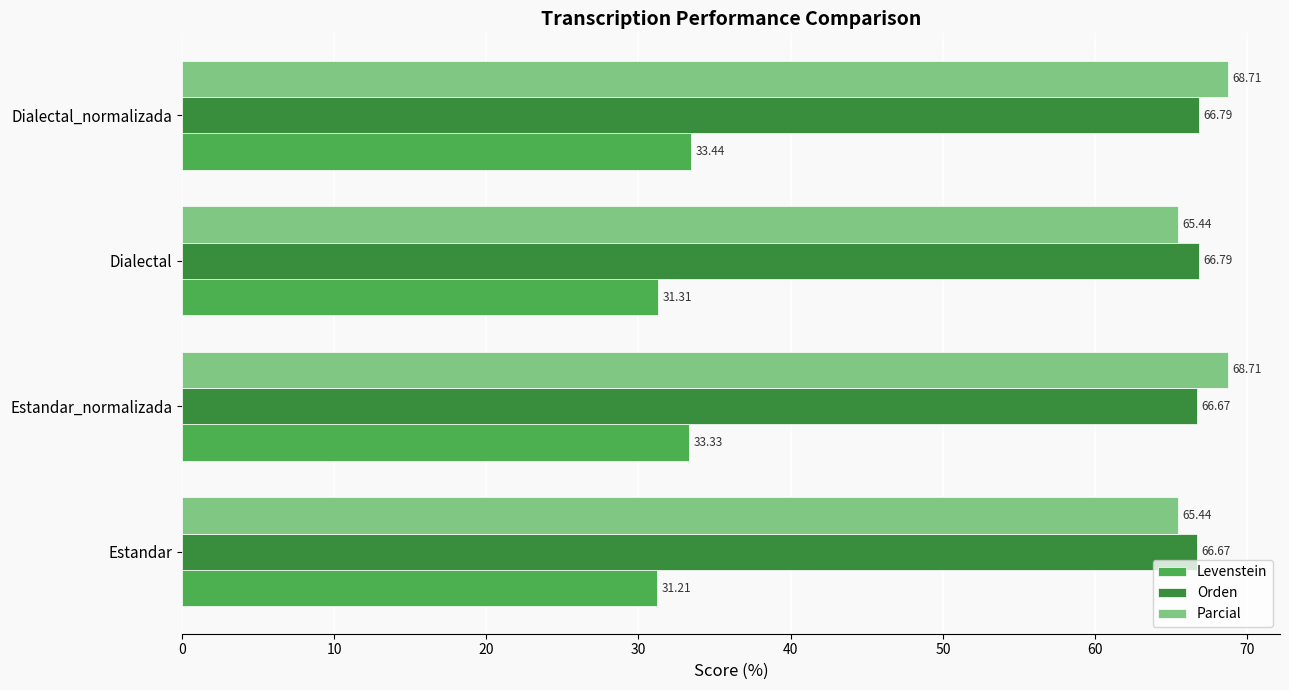

How many data points in Parcial are above 68?

2